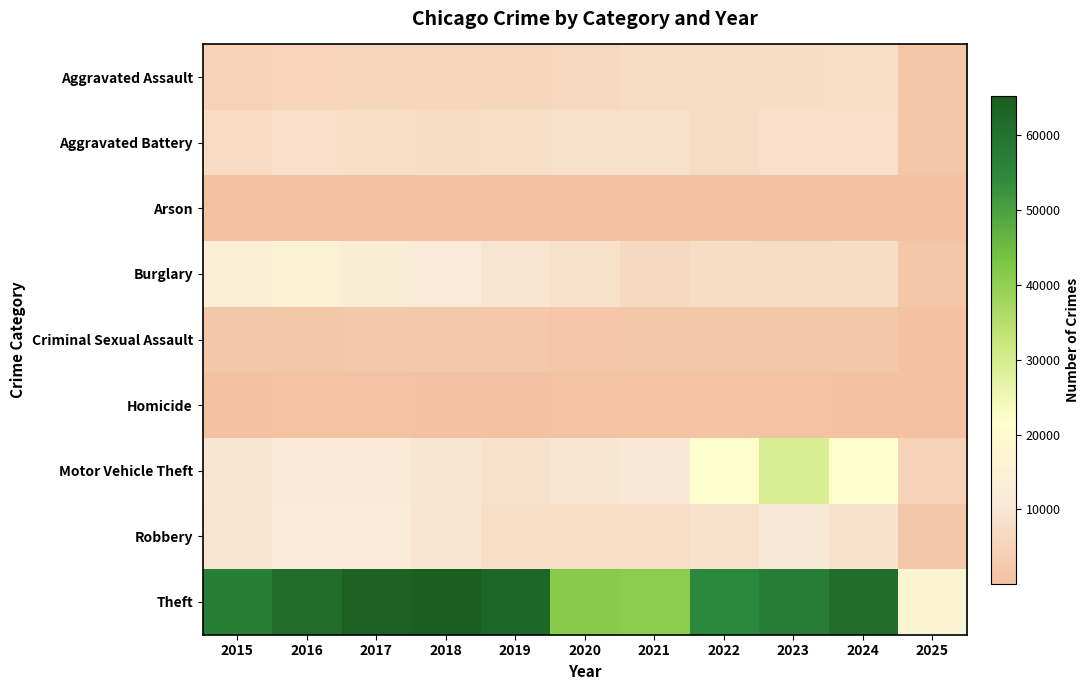

Which series changed the most between 2019 and 2022?

Motor Vehicle Theft